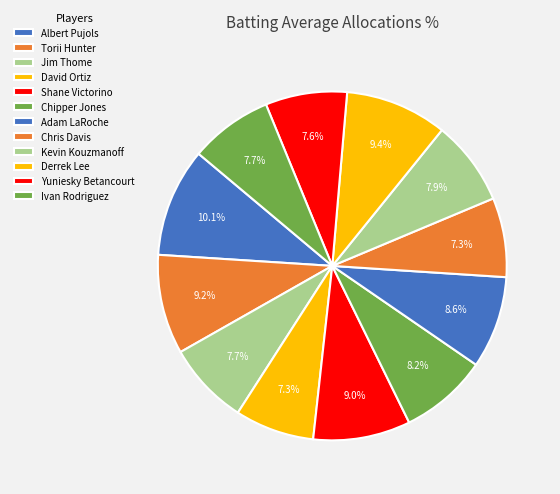

Which has a higher value, Derrek Lee or Shane Victorino?

Derrek Lee